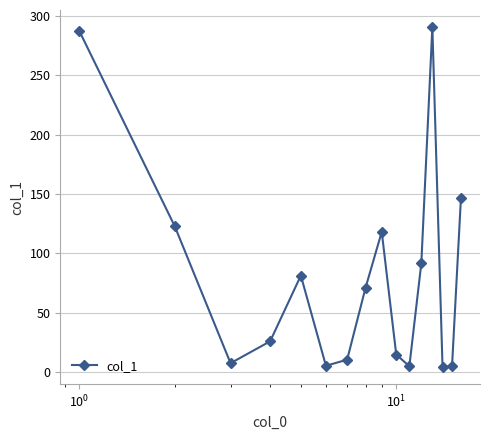

What is the difference between the maximum and minimum values?

286.1